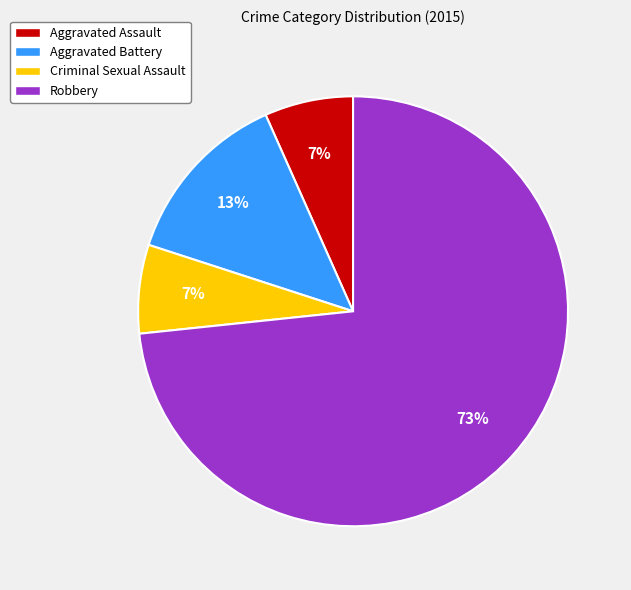

How many segments does this pie chart have?

4